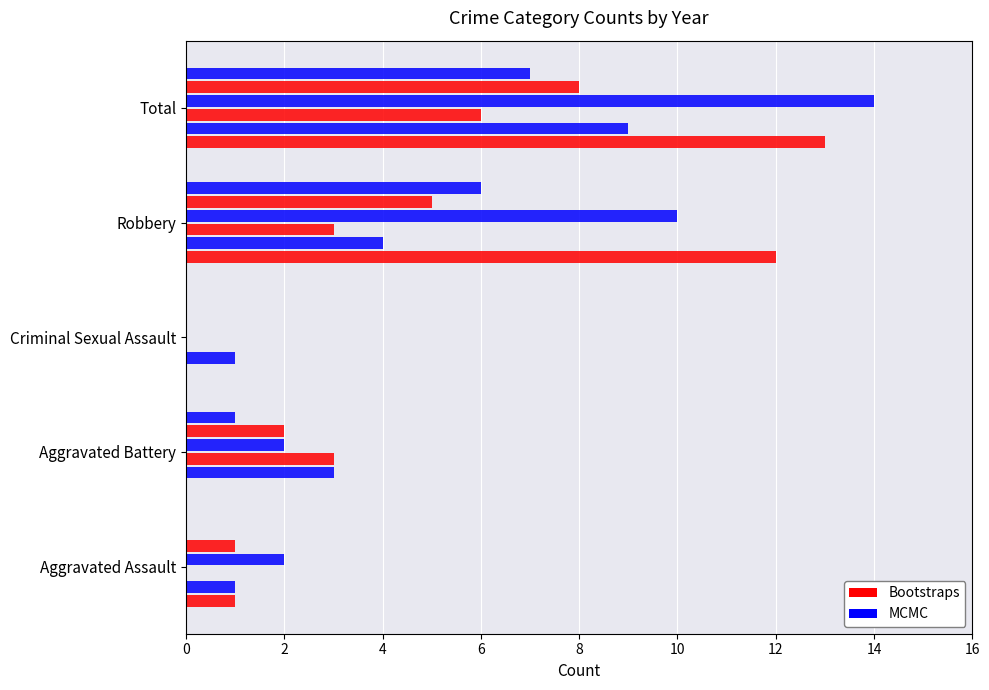

How many categories are shown in the chart?

5